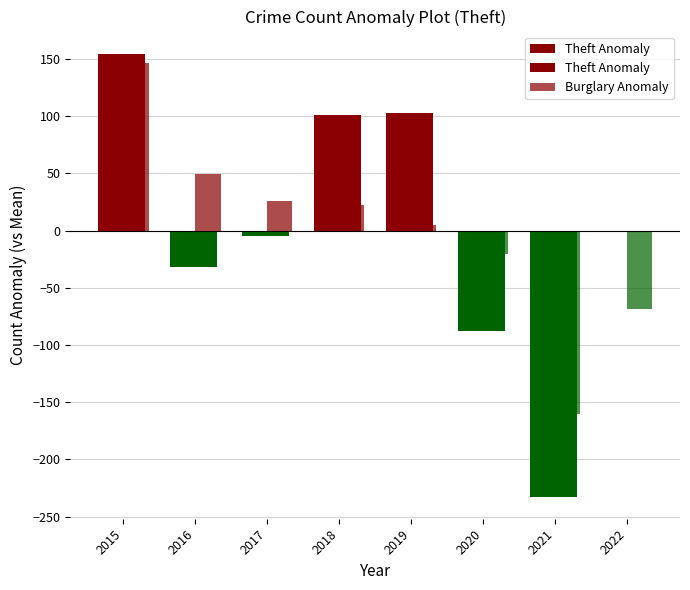

What are all the series names shown in the legend?

Theft Anomaly, Burglary Anomaly